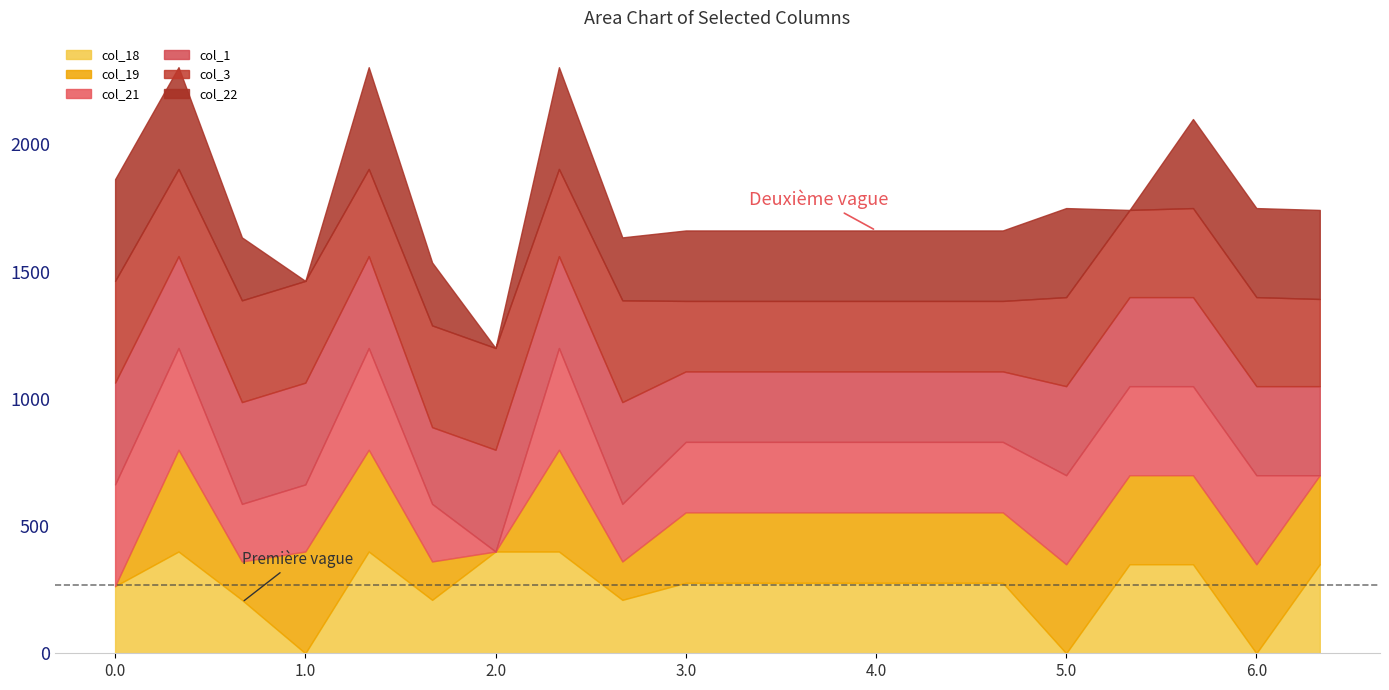

What position from the left is 1.1?

5